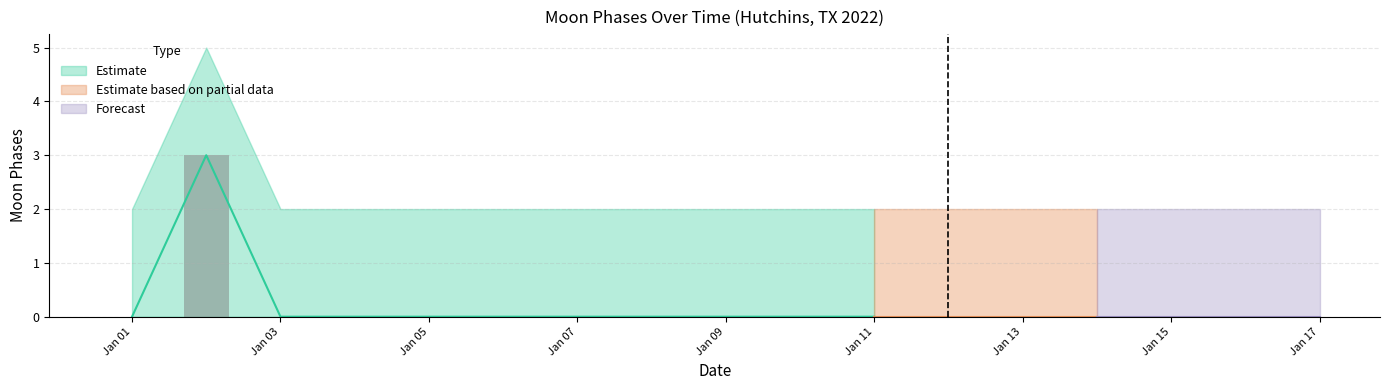

What is the average value of the Moon Phases Upper series?

2